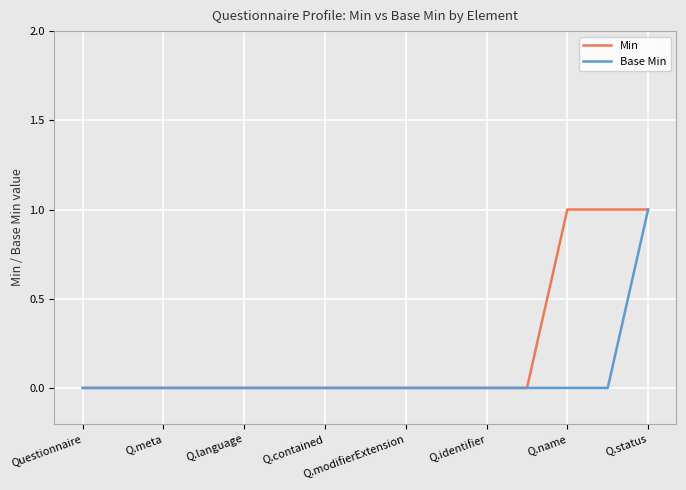

What is the sum of all Min values?

3